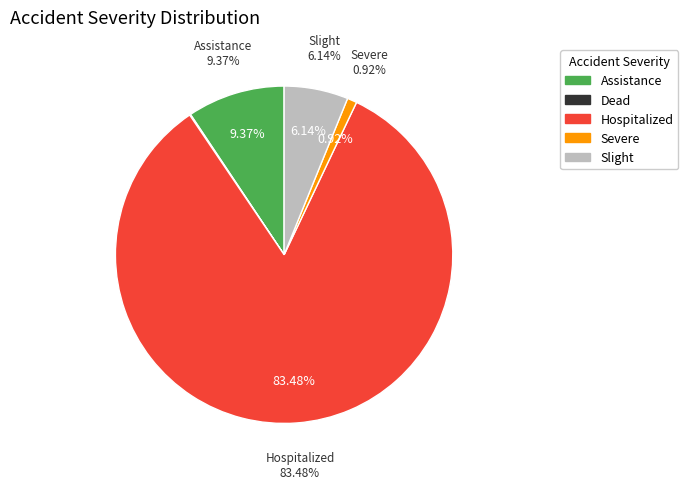

Rank the categories by value from lowest to highest.

Dead, Severe, Slight, Assistance, Hospitalized